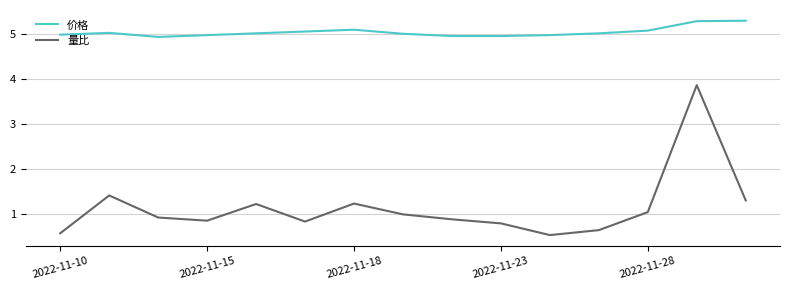

What are all the series names shown in the legend?

价格, 量比